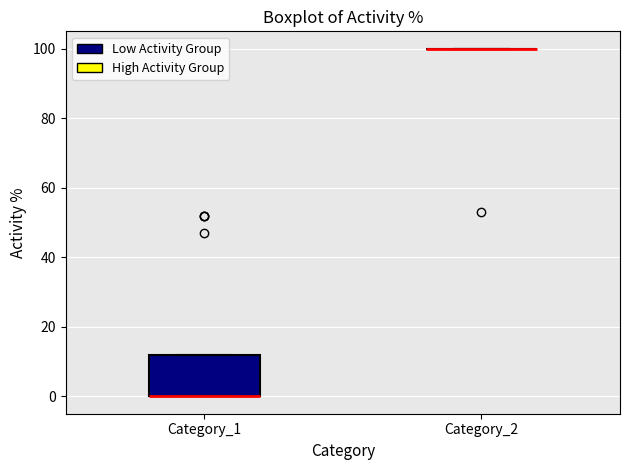

Comparing the boxes themselves (not the whiskers), which one is the tallest?

Category_1